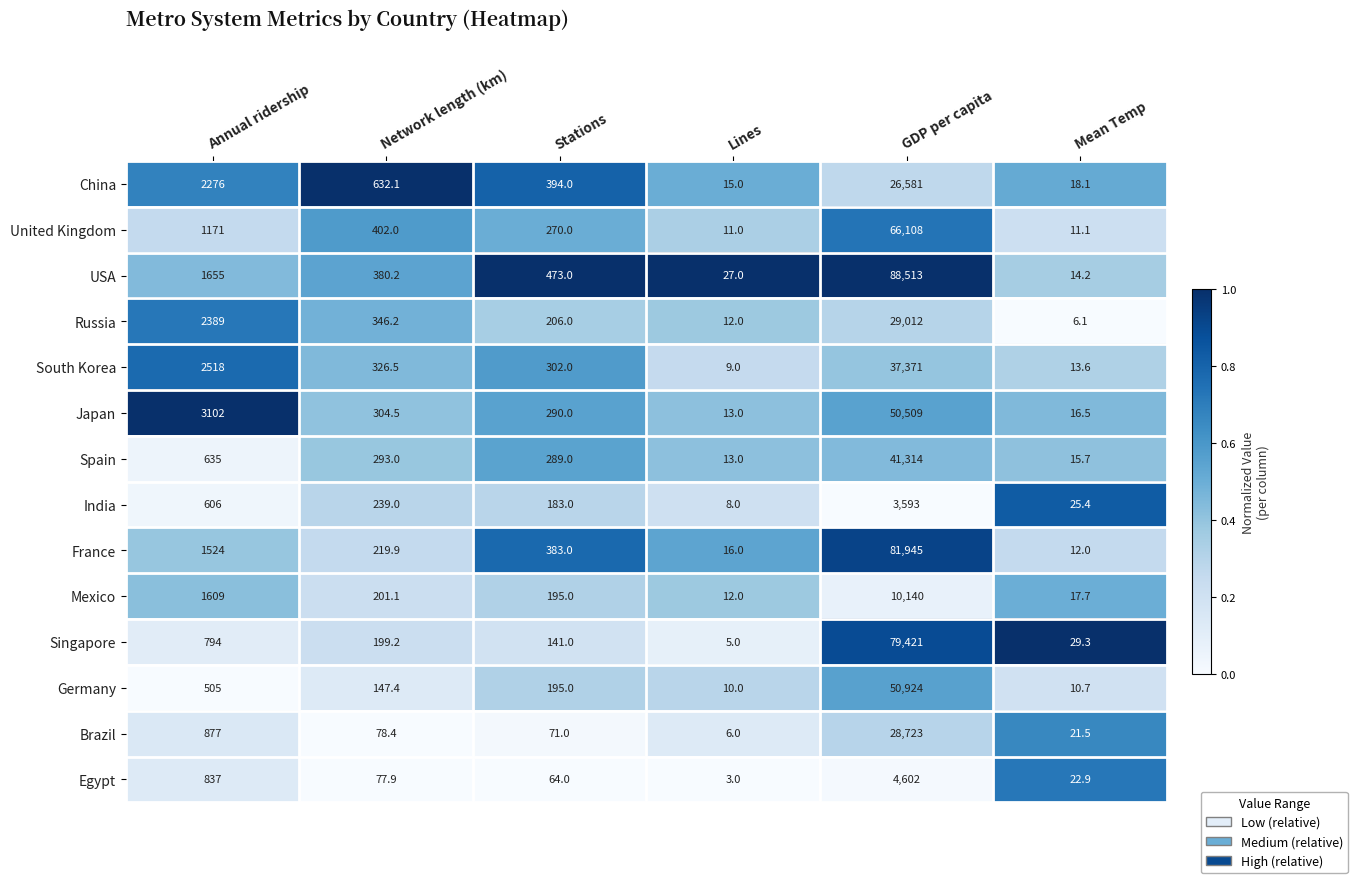

What is the spread (max minus min) of values at Lines?

24.0